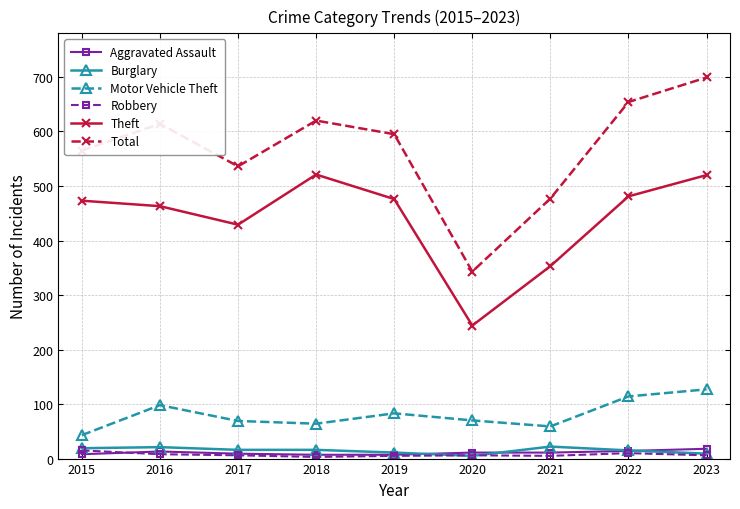

What is the sum of all Burglary values?

134